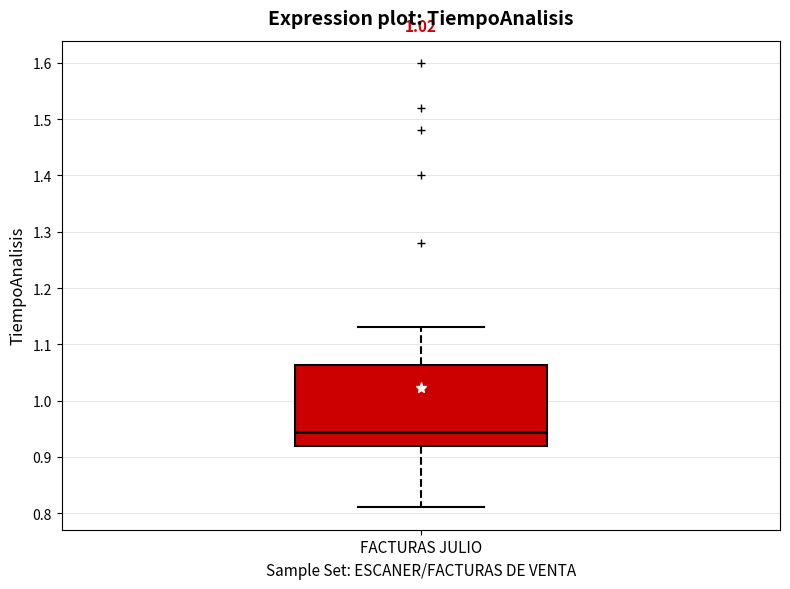

Read this box plot against the y-axis: the position of the median line, the range covered by the box, and the ends of both whiskers. The values are not printed on the chart, so give them approximately, as read against the axis.

median 0.95, box 0.92 to 1.06, whiskers 0.81 to 1.13